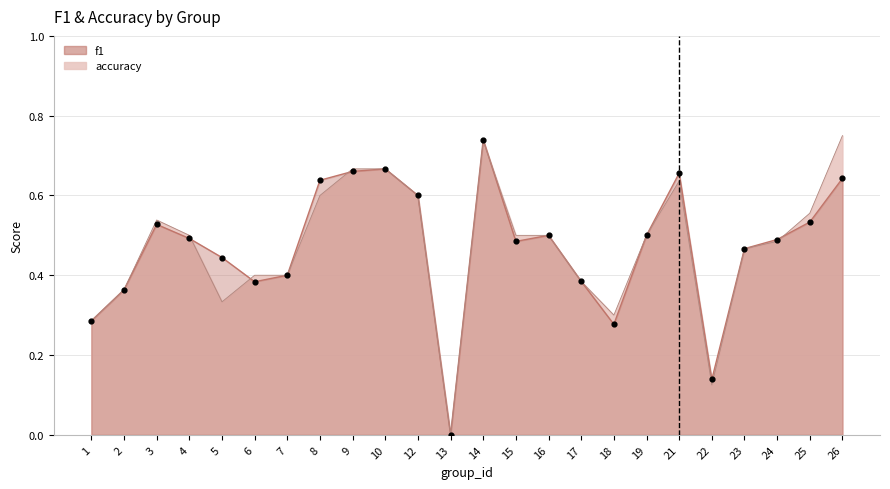

Which series contains the lowest Y value?

f1